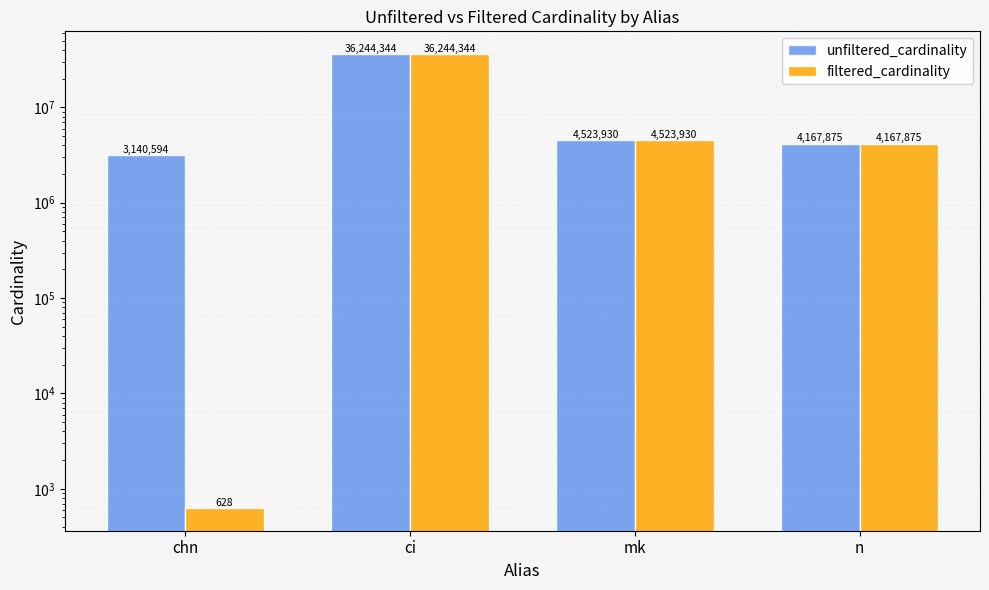

What is the average value of the filtered_cardinality series?

11234194